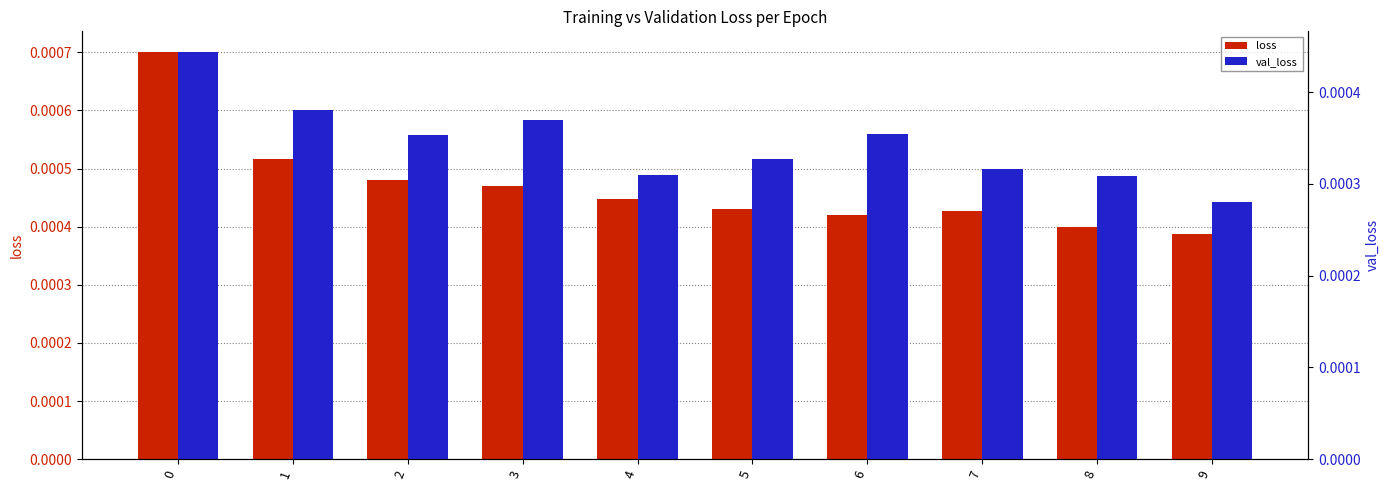

How many categories are shown in the chart?

10